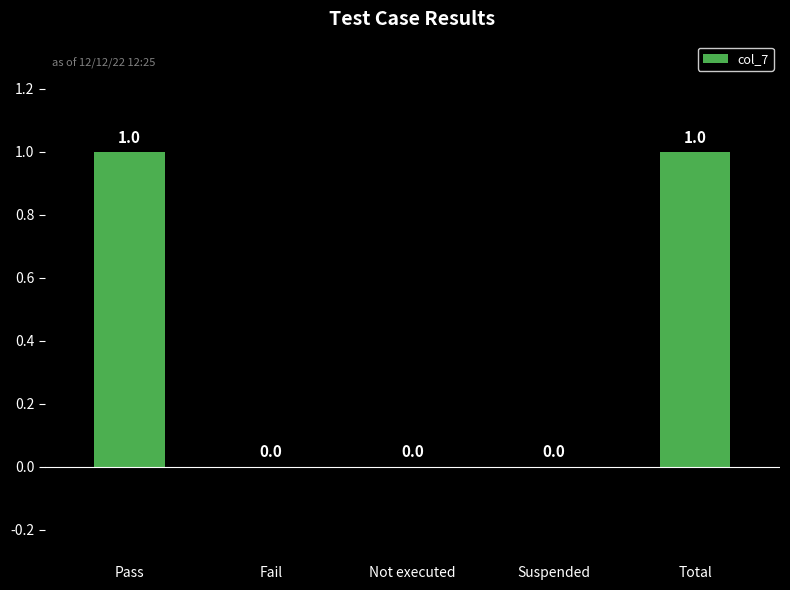

The value at Not executed is 0. True or false?

True